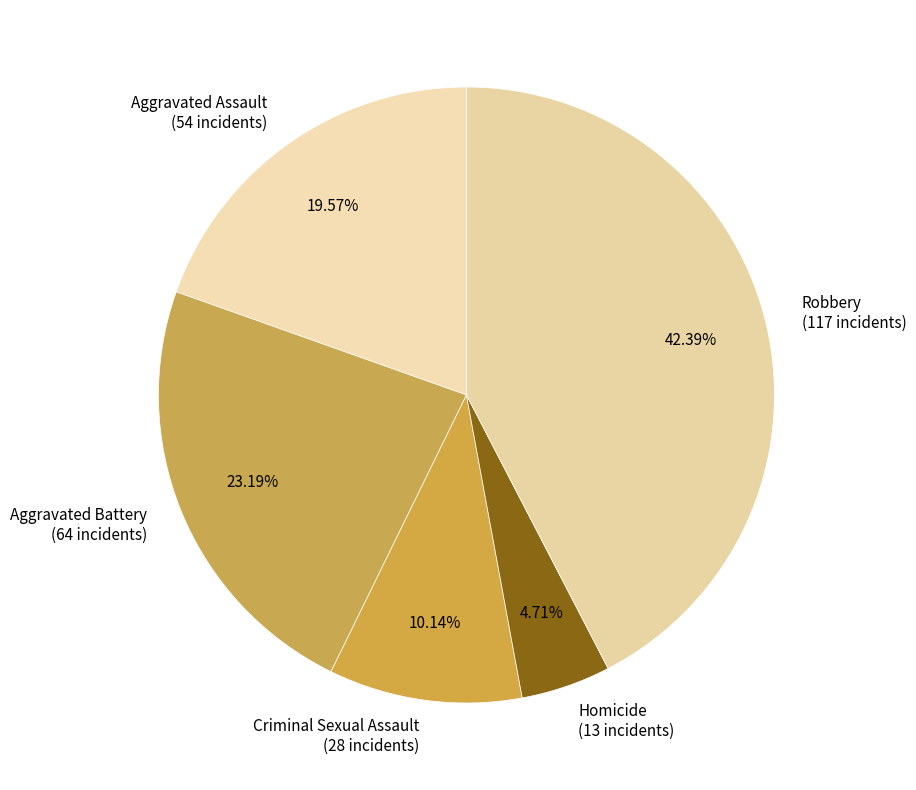

What percentage is the Aggravated Assault slice, to the nearest percent?

20%